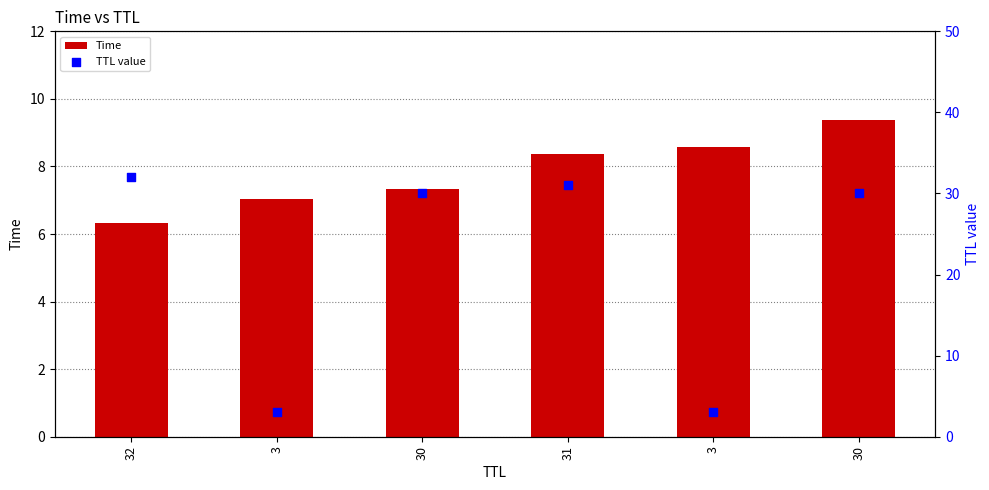

Is the value of Time at 31 greater than the value of TTL value at 30?

No